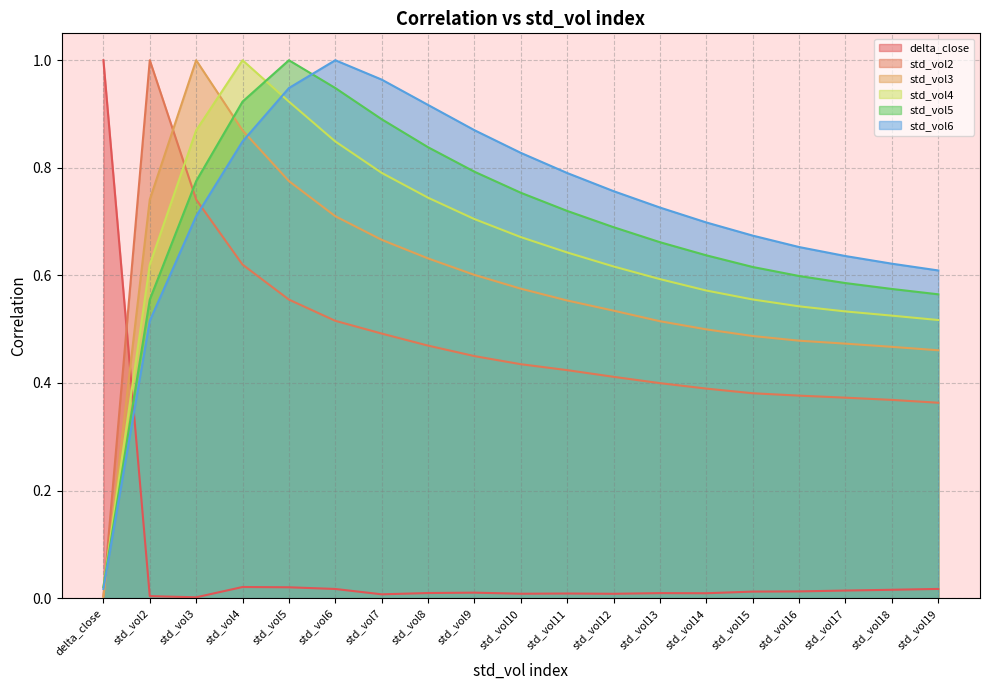

What is the difference between the highest and lowest values at std_vol3?

1.0